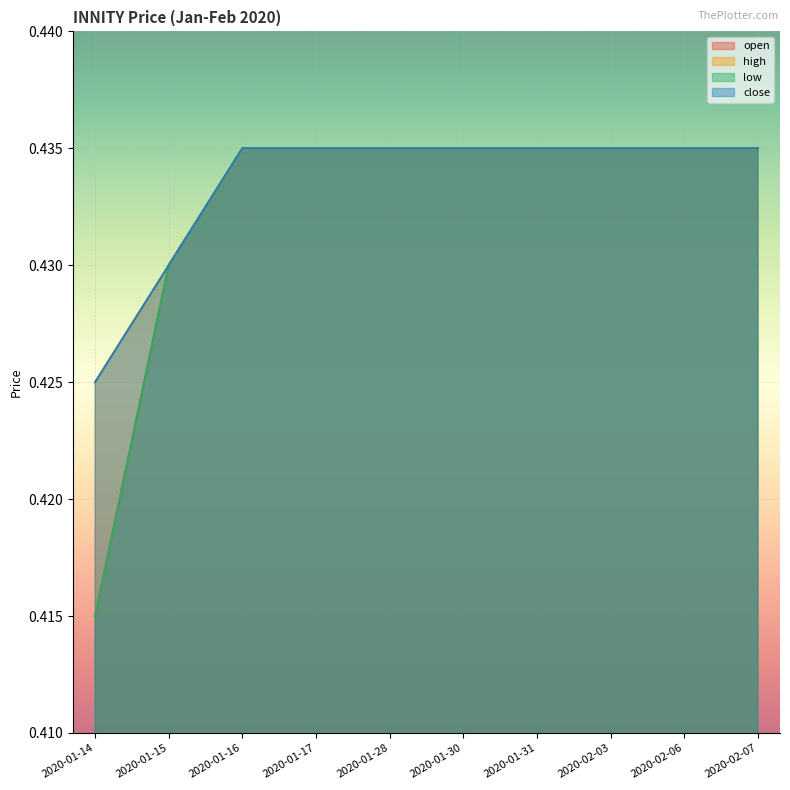

Between 2020-02-06 and 2020-01-15, which is larger?

2020-02-06